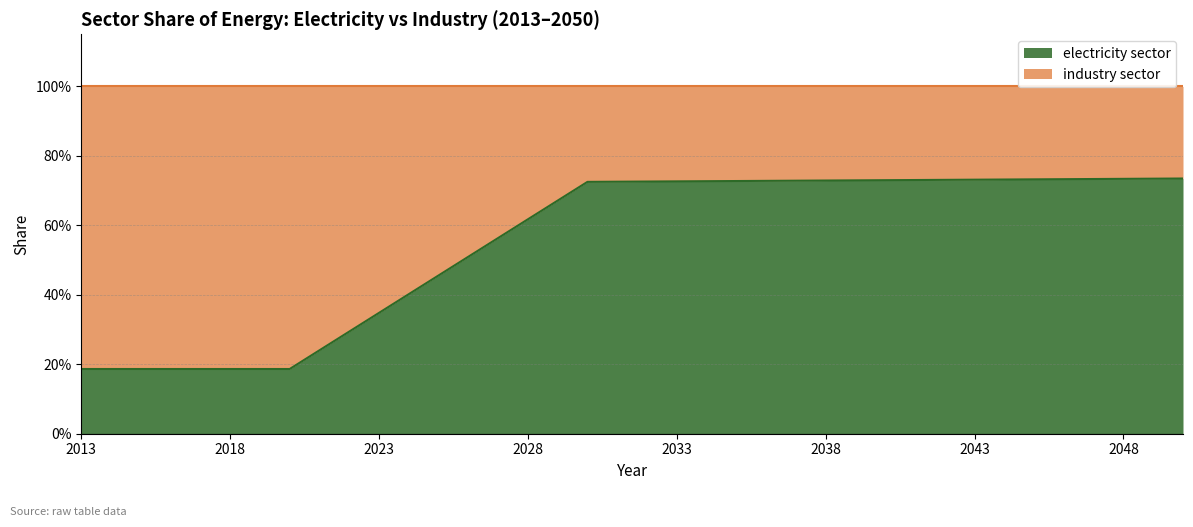

The value at 2029 is 0.9. True or false?

False